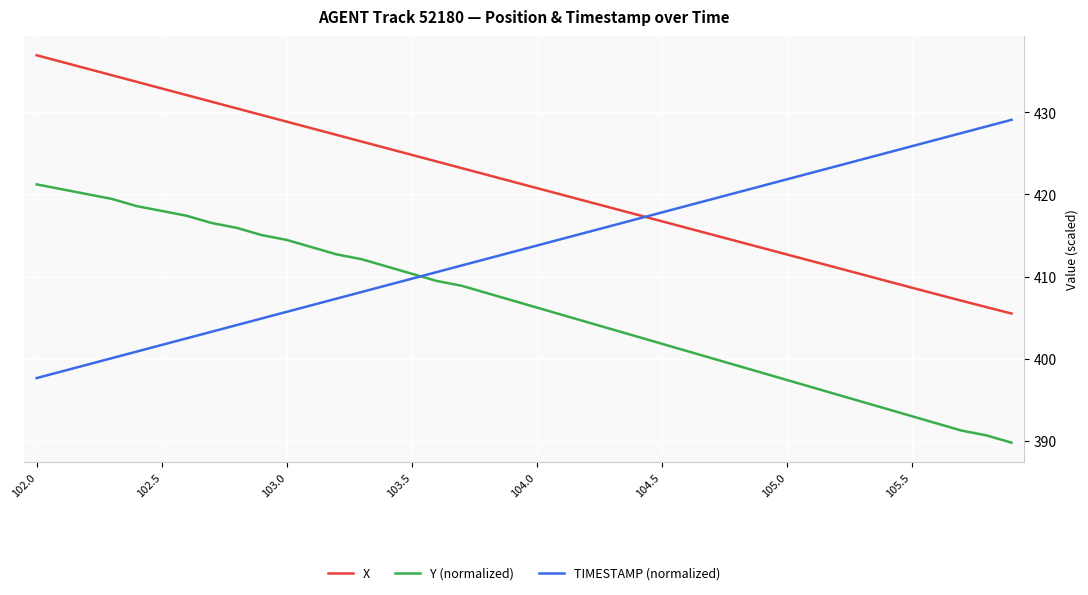

Which series has the largest total across all categories?

X